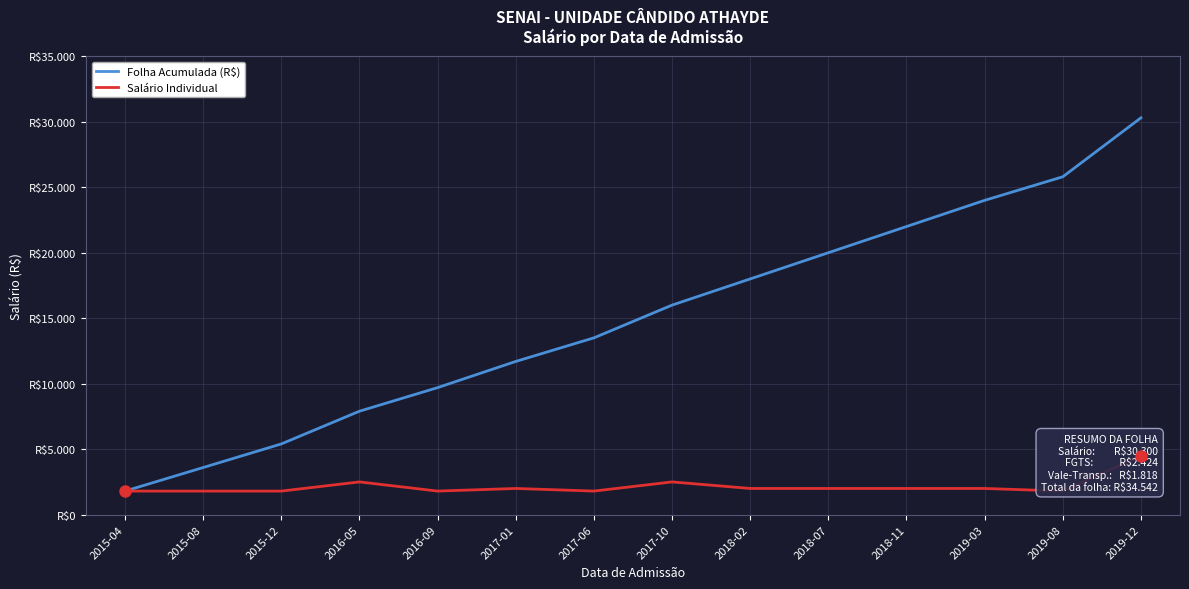

List the series in order of their overall mean, lowest first.

Salário Individual, Folha Acumulada (R$)